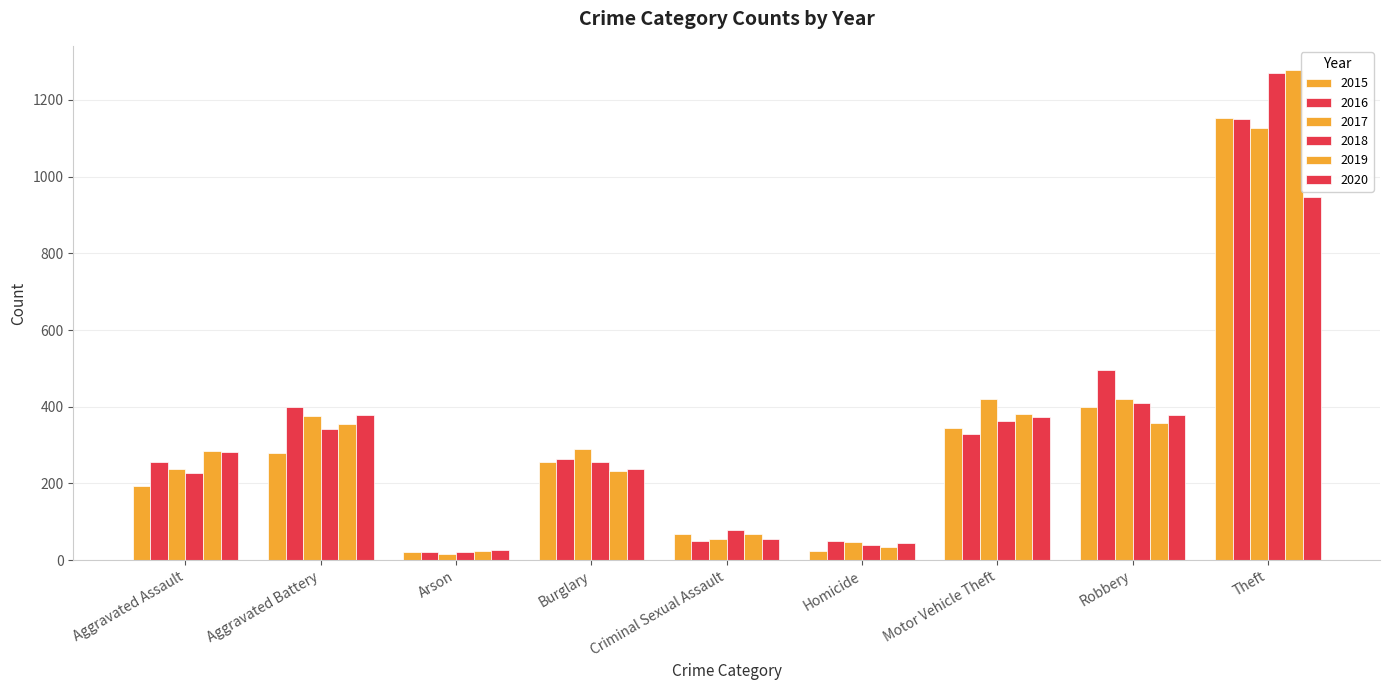

What is the total value across all series at Aggravated Assault?

1481